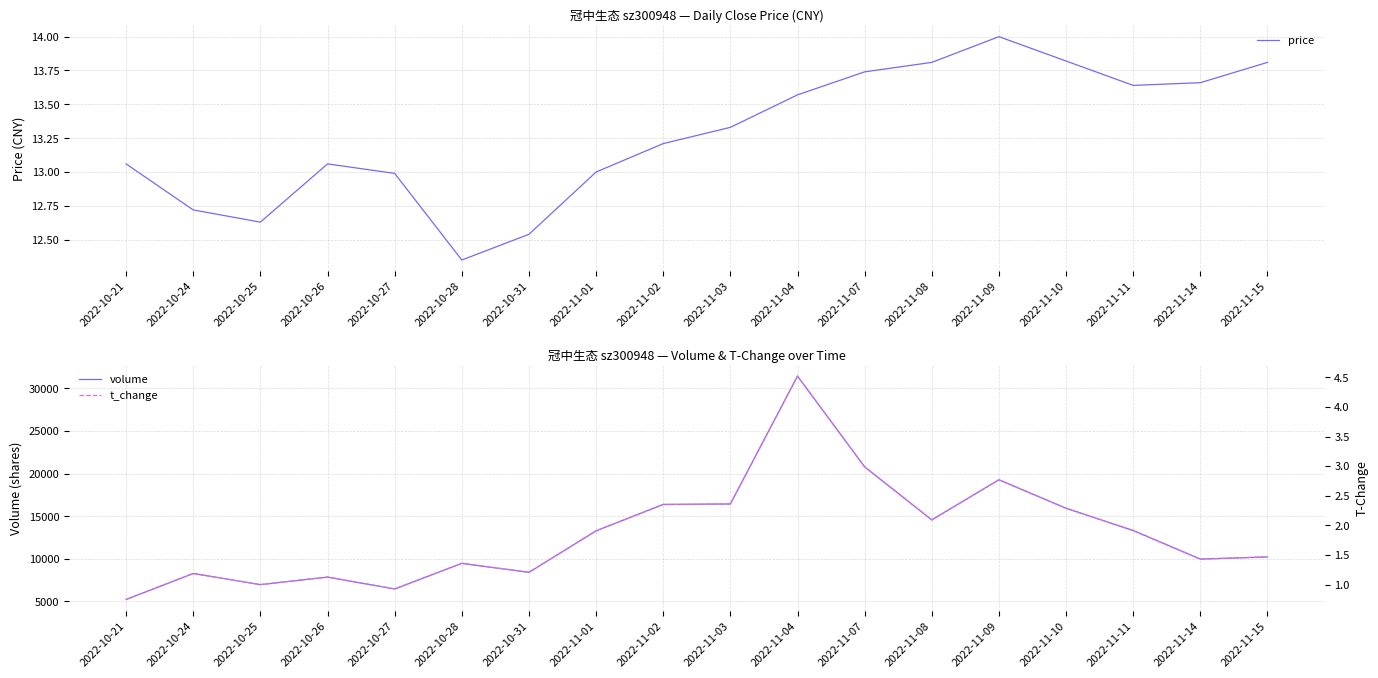

Reading left to right, what are all the values shown in this chart?

price: 2022-10-21=13.1	2022-10-24=12.7	2022-10-25=12.6	2022-10-26=13.1	2022-10-27=13.0	2022-10-28=12.3	2022-10-31=12.5	2022-11-01=13.0	2022-11-02=13.2	2022-11-03=13.3	2022-11-04=13.6	2022-11-07=13.7	2022-11-08=13.8	2022-11-09=14.0	2022-11-10=13.8	2022-11-11=13.6	2022-11-14=13.7	2022-11-15=13.8
volume: 2022-10-21=5231.0	2022-10-24=8273.0	2022-10-25=6978.0	2022-10-26=7850.0	2022-10-27=6456.0	2022-10-28=9468.0	2022-10-31=8412.0	2022-11-01=13284.0	2022-11-02=16399.0	2022-11-03=16445.0	2022-11-04=31455.0	2022-11-07=20795.0	2022-11-08=14579.0	2022-11-09=19284.0	2022-11-10=15935.0	2022-11-11=13331.0	2022-11-14=9973.0	2022-11-15=10223.0
t_change: 2022-10-21=0.8	2022-10-24=1.2	2022-10-25=1.0	2022-10-26=1.1	2022-10-27=0.9	2022-10-28=1.4	2022-10-31=1.2	2022-11-01=1.9	2022-11-02=2.4	2022-11-03=2.4	2022-11-04=4.5	2022-11-07=3.0	2022-11-08=2.1	2022-11-09=2.8	2022-11-10=2.3	2022-11-11=1.9	2022-11-14=1.4	2022-11-15=1.5